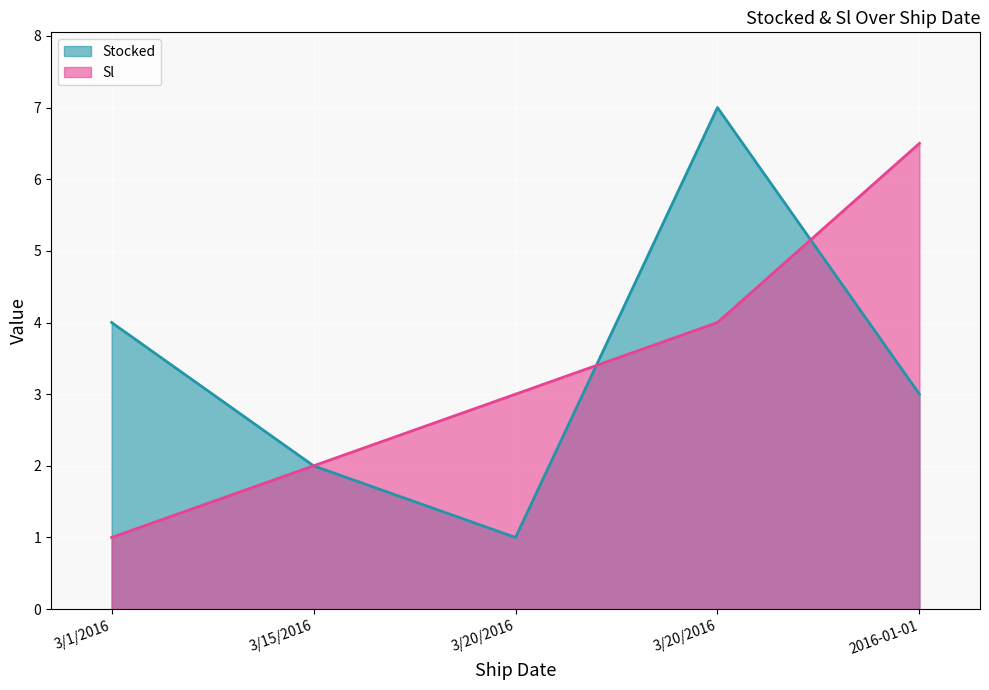

Between 2016-01-01 and 3/1/2016, which is larger?

3/1/2016